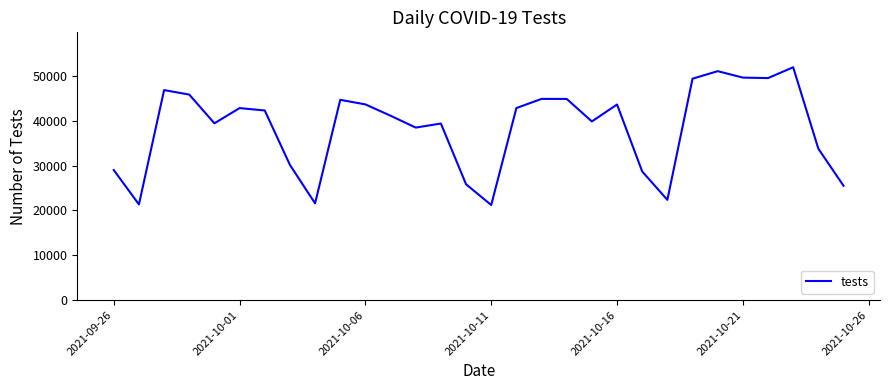

What is the greatest value displayed?

51957